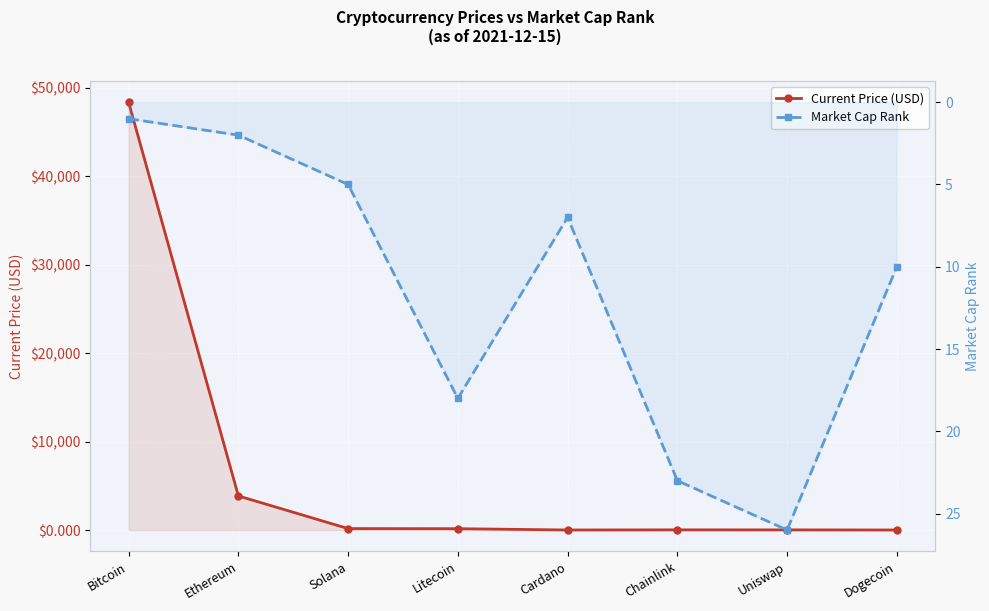

What is the maximum value for Market Cap Rank?

26.0